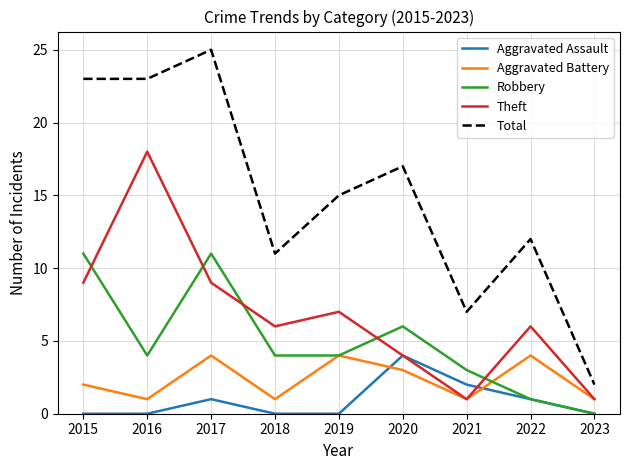

What is the total value across all series at 2017?

50